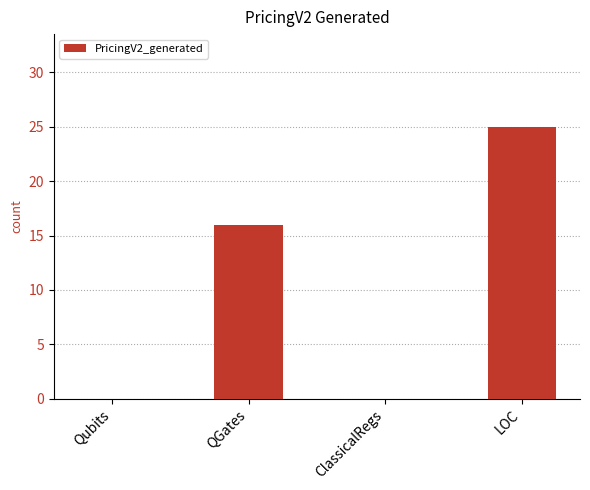

Where is the data nearest to the value 12?

QGates